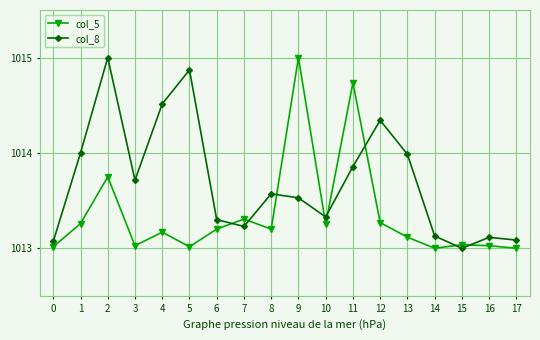

What are all the series names shown in the legend?

col_5, col_8